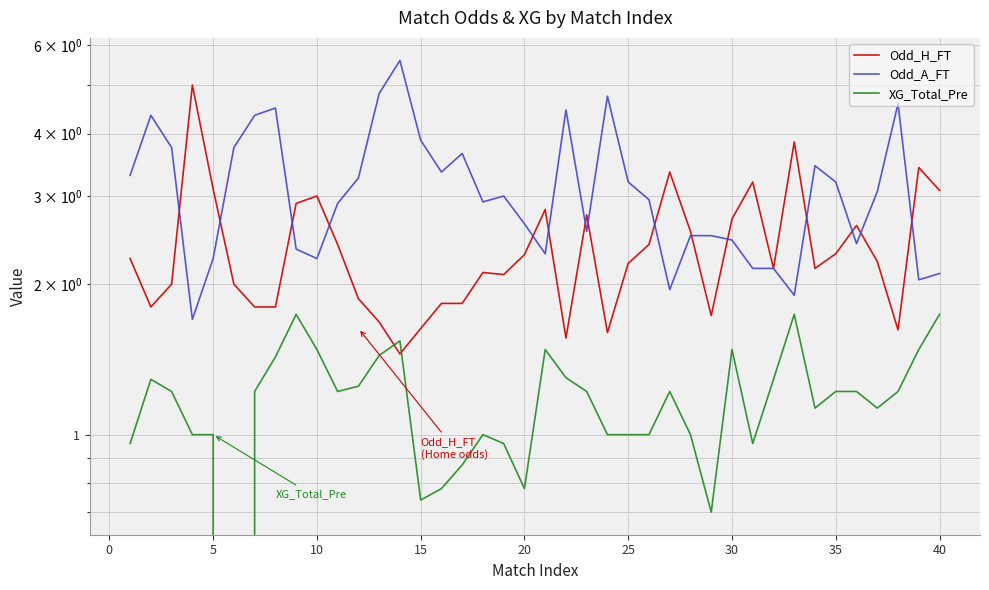

Which series has the largest total across all categories?

Odd_A_FT